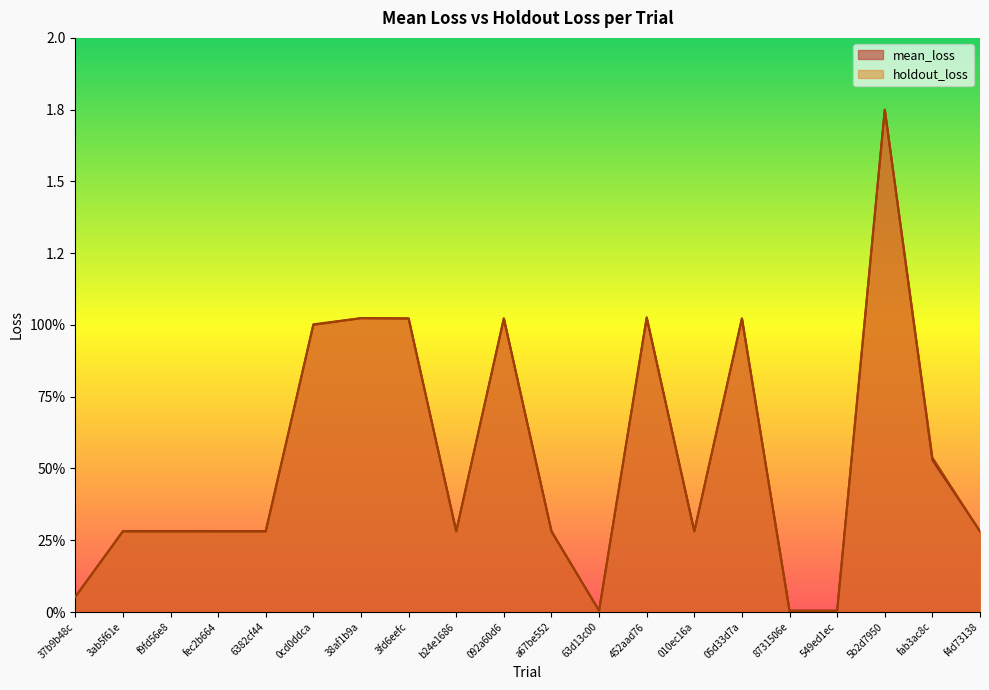

Reading left to right, what are all the values shown in this chart?

mean_loss: 37b9b48c=0.1	3ab5f61e=0.3	f9fd56e8=0.3	fec2b664=0.3	6382cf44=0.3	0cd0ddca=1.0	38af1b9a=1.0	3fd6eefc=1.0	b24e1686=0.3	092a60d6=1.0	a67be552=0.3	63d13c00=0.0	452aad76=1.0	010ec16a=0.3	05d33d7a=1.0	8731506e=0.0	549ed1ec=0.0	5b2d7950=1.7	fab3ac8c=0.5	f4d73138=0.3
holdout_loss: 37b9b48c=0.1	3ab5f61e=0.3	f9fd56e8=0.3	fec2b664=0.3	6382cf44=0.3	0cd0ddca=1.0	38af1b9a=1.0	3fd6eefc=1.0	b24e1686=0.3	092a60d6=1.0	a67be552=0.3	63d13c00=0.0	452aad76=1.0	010ec16a=0.3	05d33d7a=1.0	8731506e=0.0	549ed1ec=0.0	5b2d7950=1.8	fab3ac8c=0.5	f4d73138=0.3